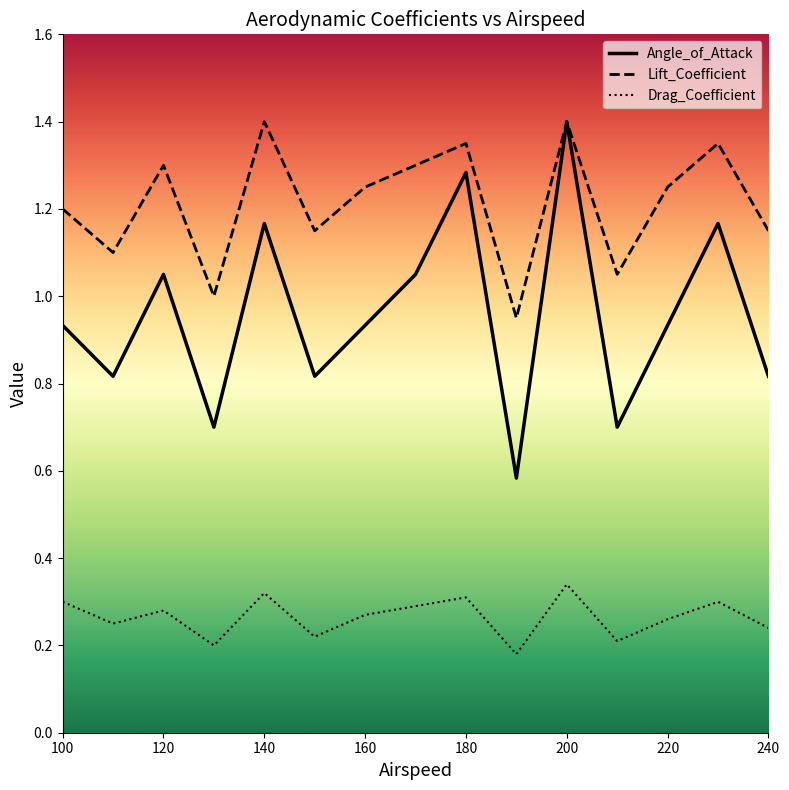

True or false: Lift_Coefficient has more than 2 interior local peaks.

True